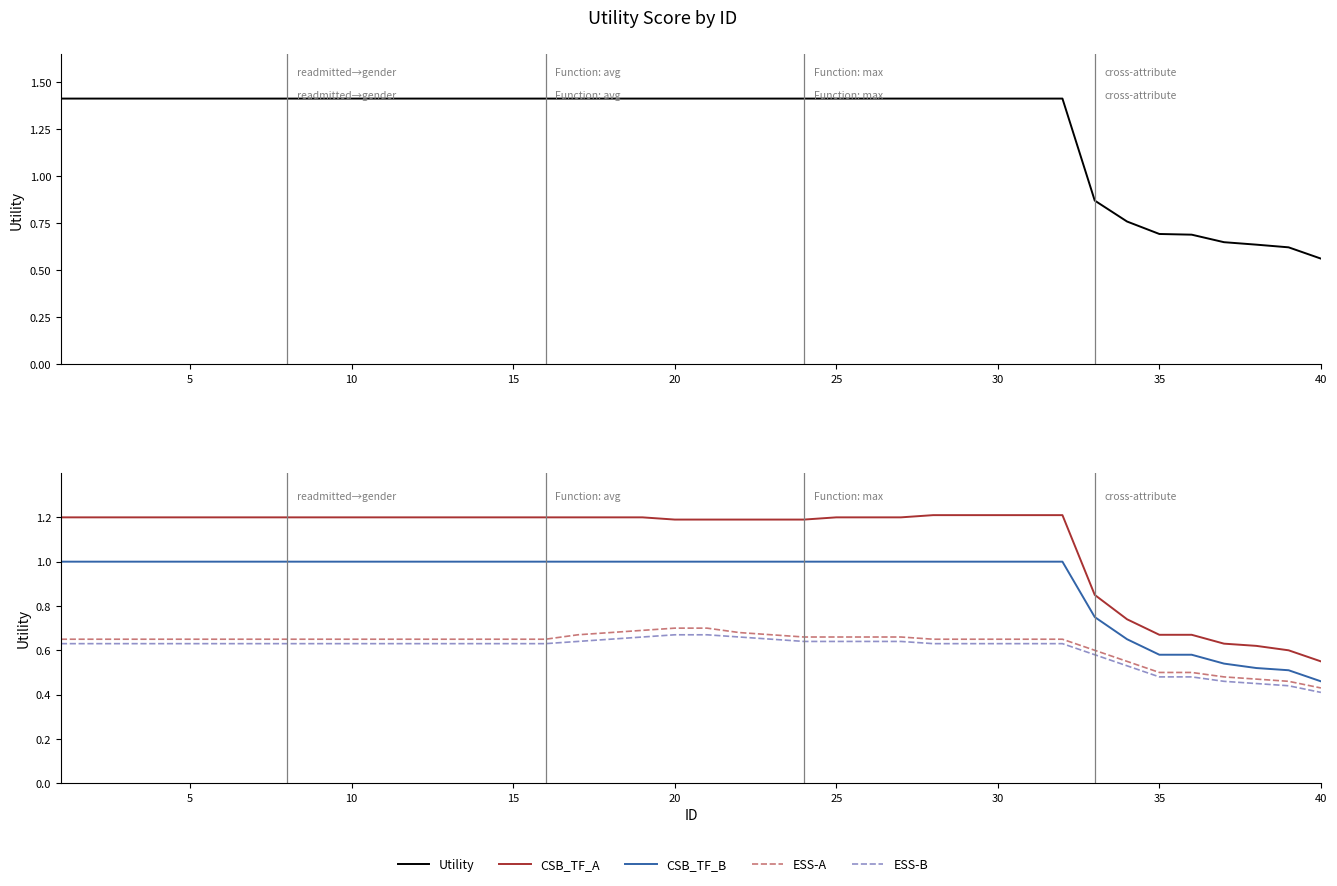

At 20, list the series in order from smallest to largest.

ESS-B, ESS-A, CSB_TF_B, CSB_TF_A, Utility